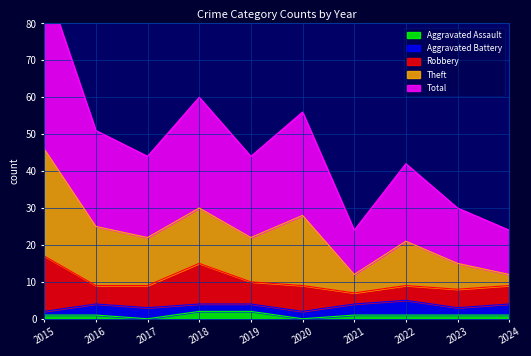

Which label corresponds to the largest value in the chart?

2015